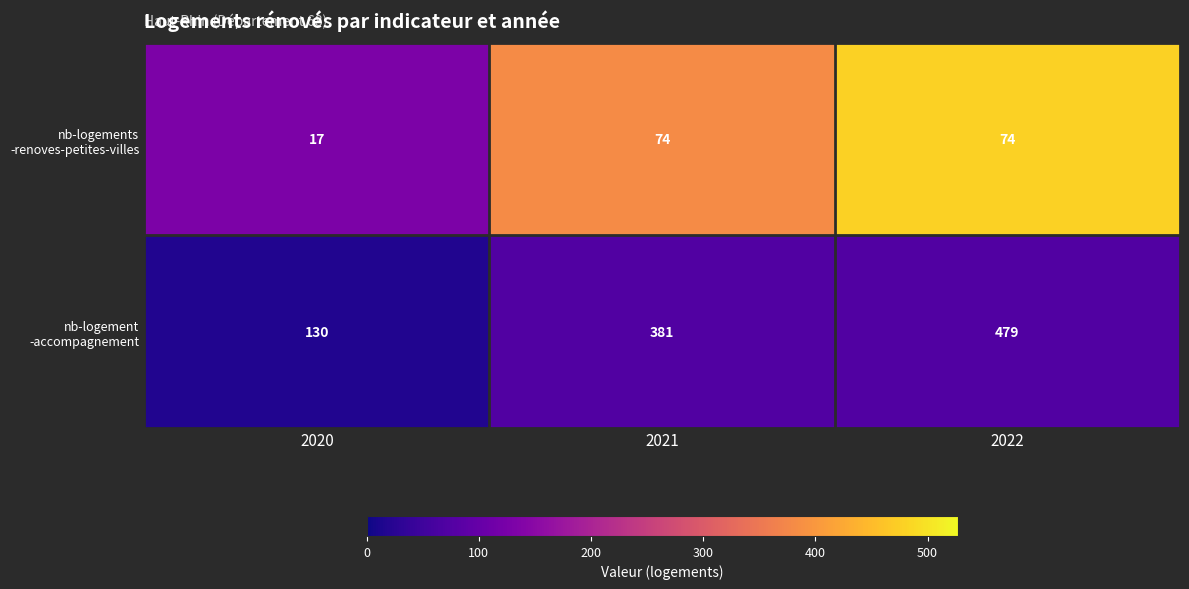

At which category is the sum across all series the highest?

2022